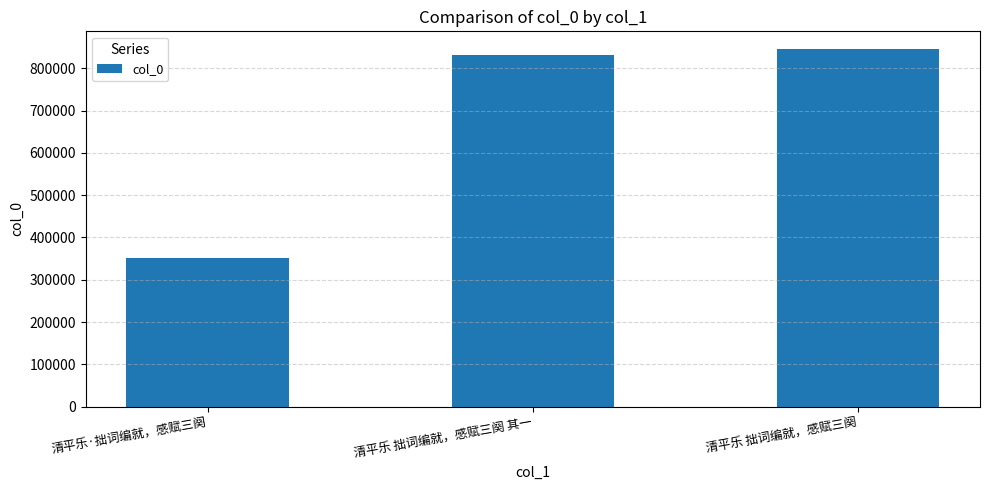

Rank the categories by value from lowest to highest.

清平乐·拙词编就，感赋三阕, 清平乐 拙词编就，感赋三阕 其一, 清平乐 拙词编就，感赋三阕